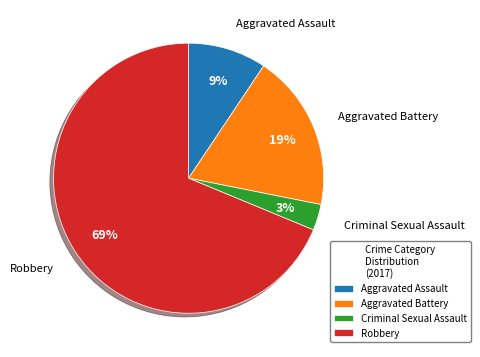

Count the number of slices in the pie.

4